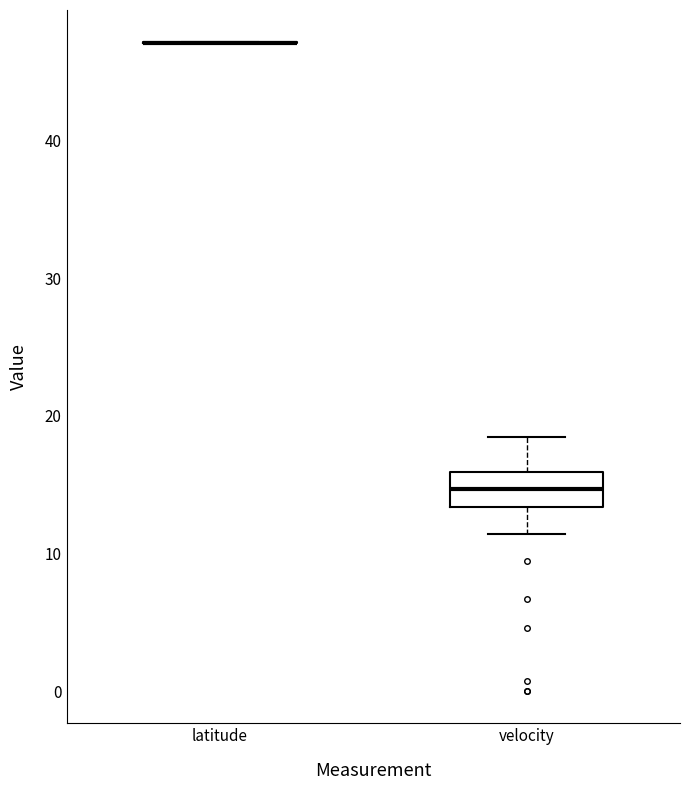

Where does the median line of the box for velocity sit on the y-axis? The values are not printed on the chart, so give them approximately, as read against the axis.

15